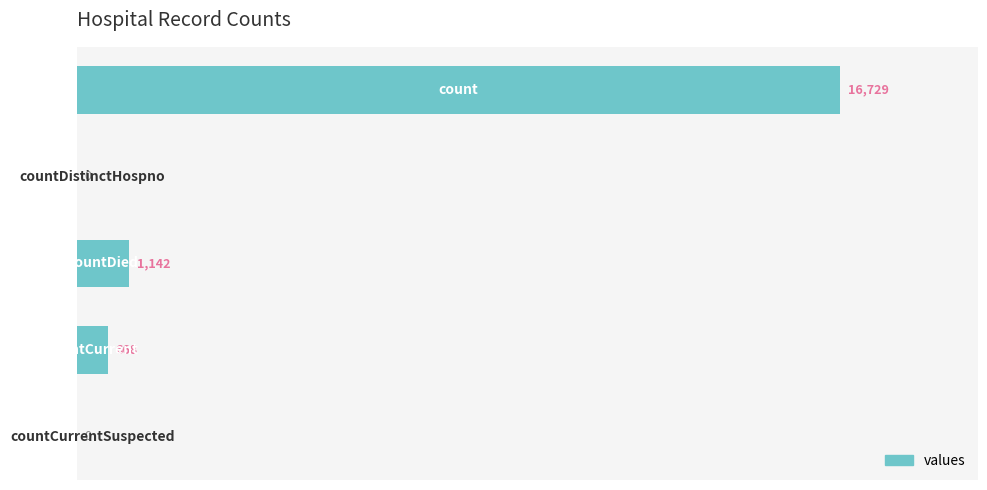

What is the greatest value displayed?

16729